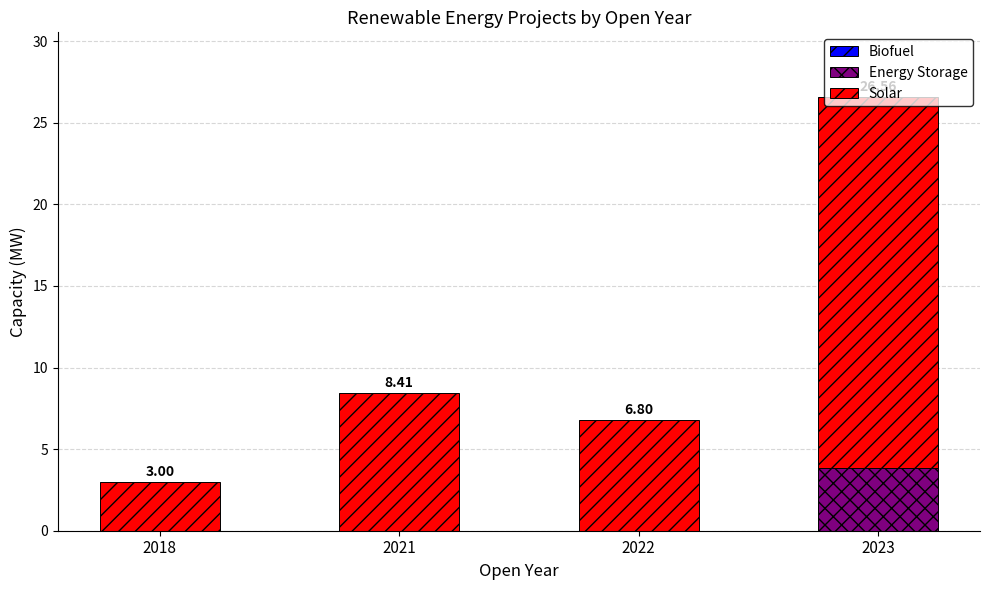

At which category is the sum across all series the highest?

2023